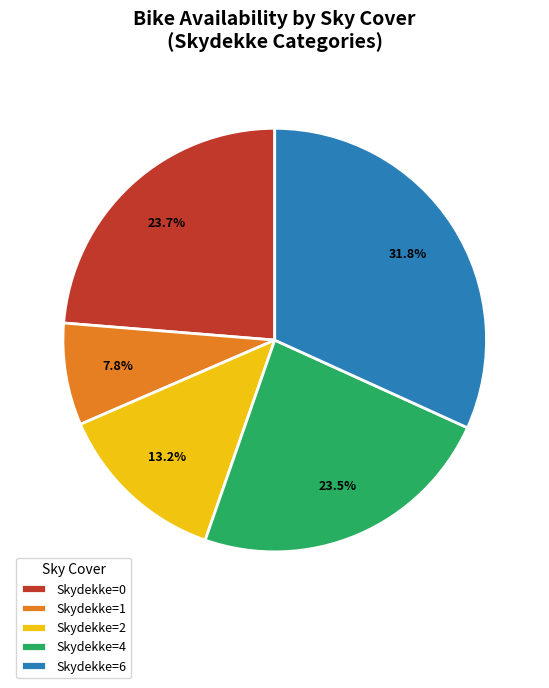

Which category has the biggest portion of the pie?

Skydekke=6